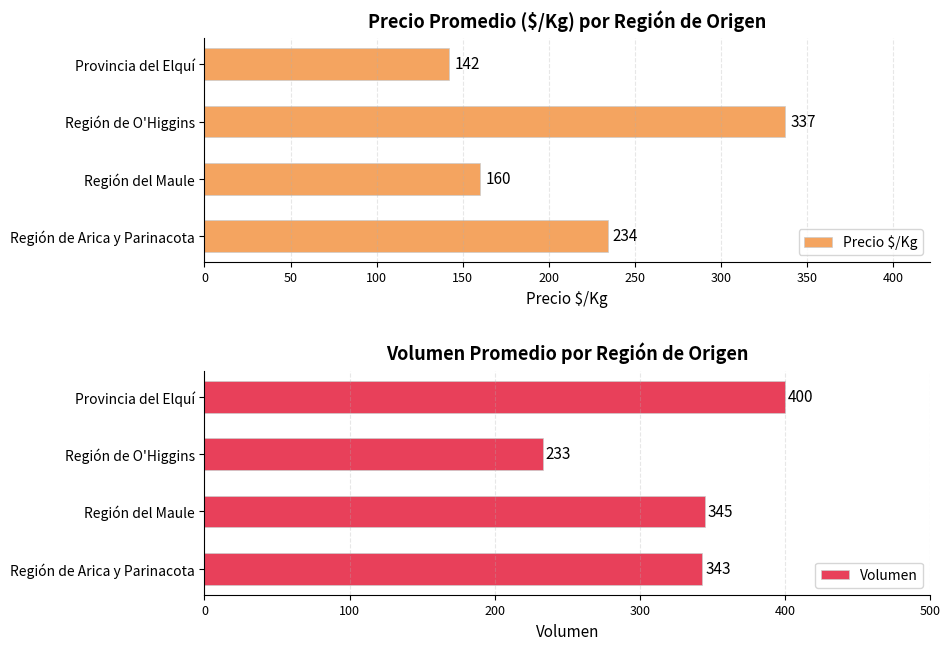

What is the difference between the maximum and minimum values in the Precio $/Kg series?

195